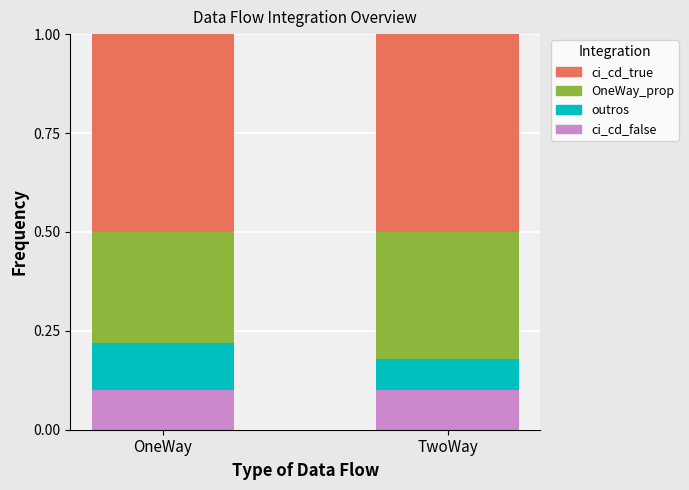

What are all the series names shown in the legend?

ci_cd_true, OneWay_prop, outros, ci_cd_false